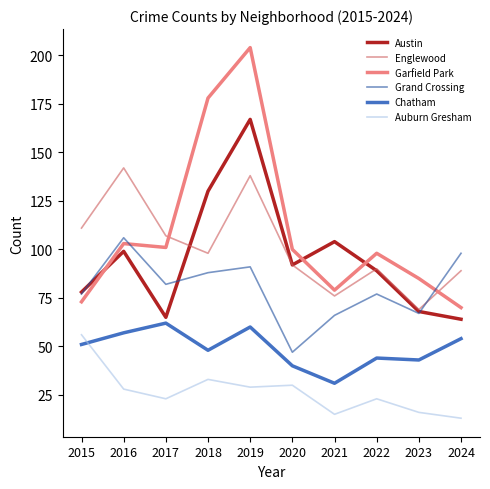

After their last crossing, which series has the higher values: Grand Crossing or Englewood?

Grand Crossing